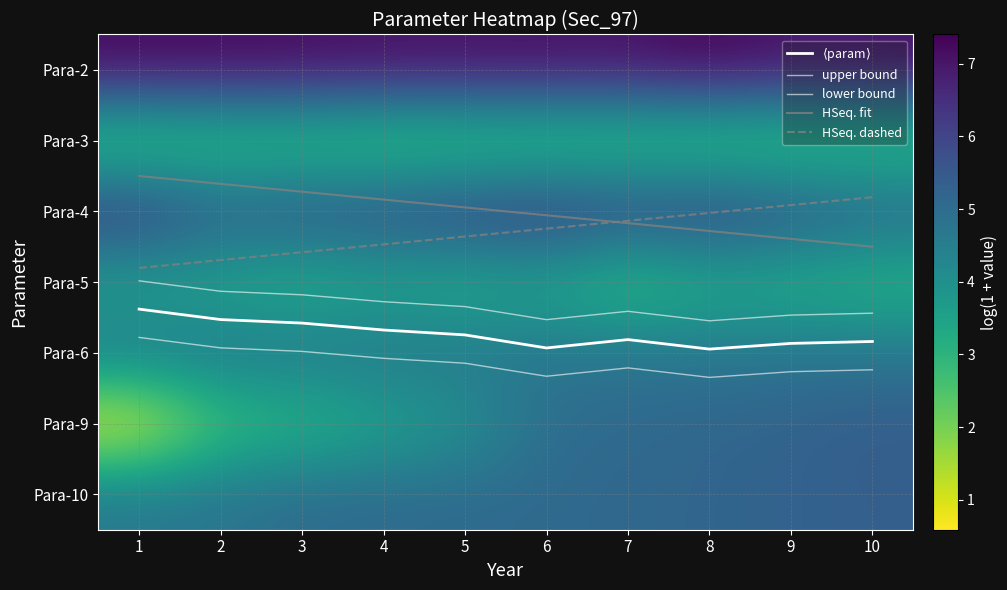

How many data points does each series have?

10